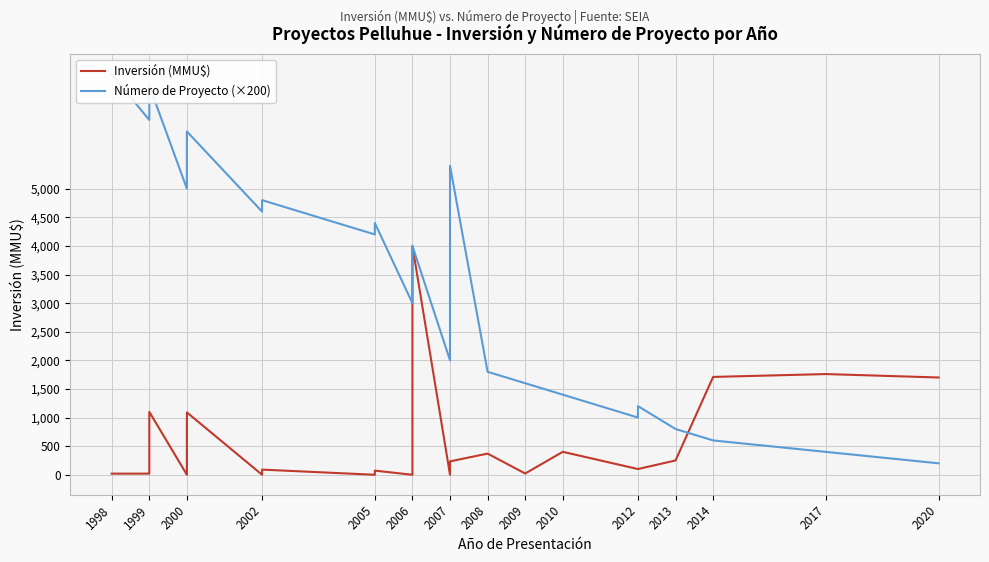

Does the chart display data point markers on the line(s)?

No